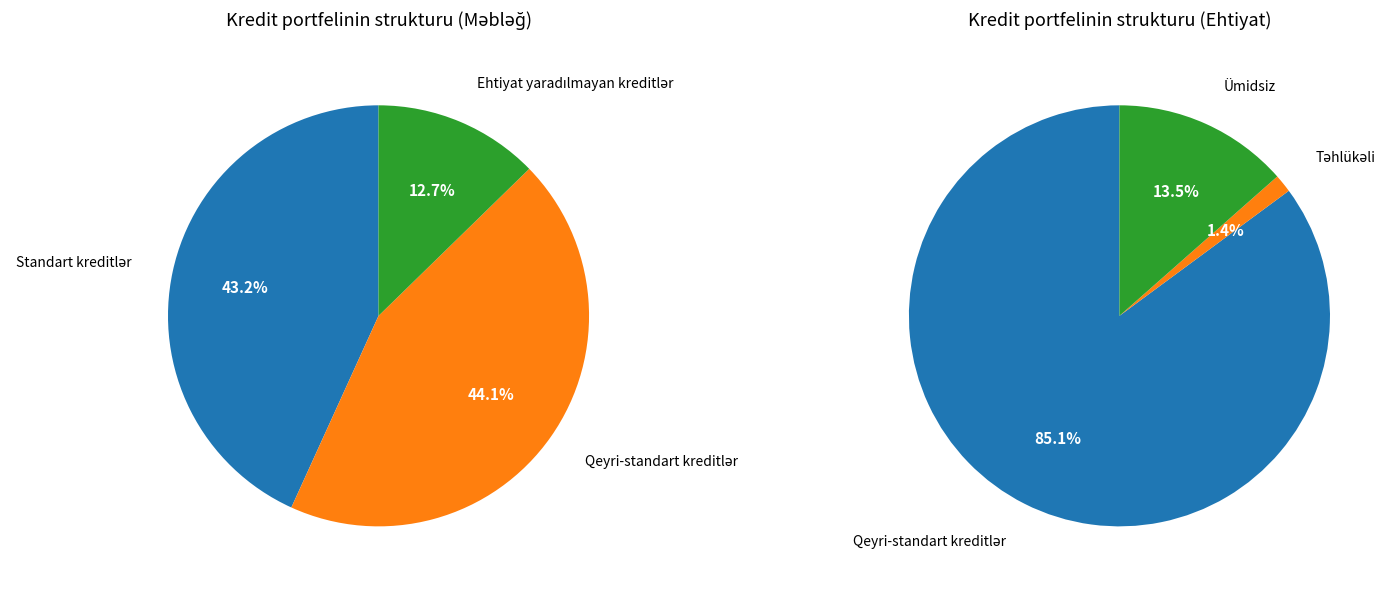

How many slices are in this pie chart?

3